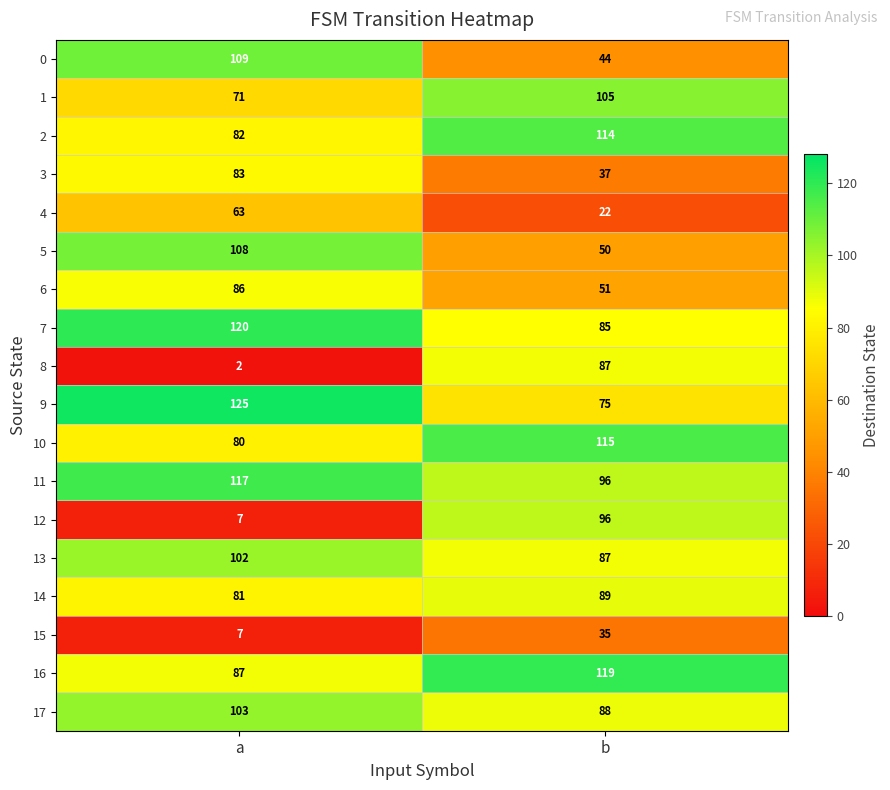

What is the average value of the 3 series?

60